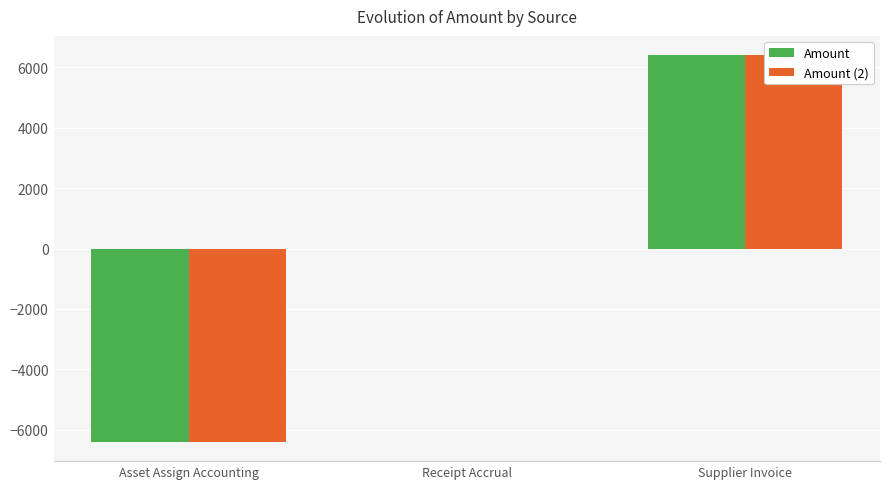

How many groups of bars are there?

3